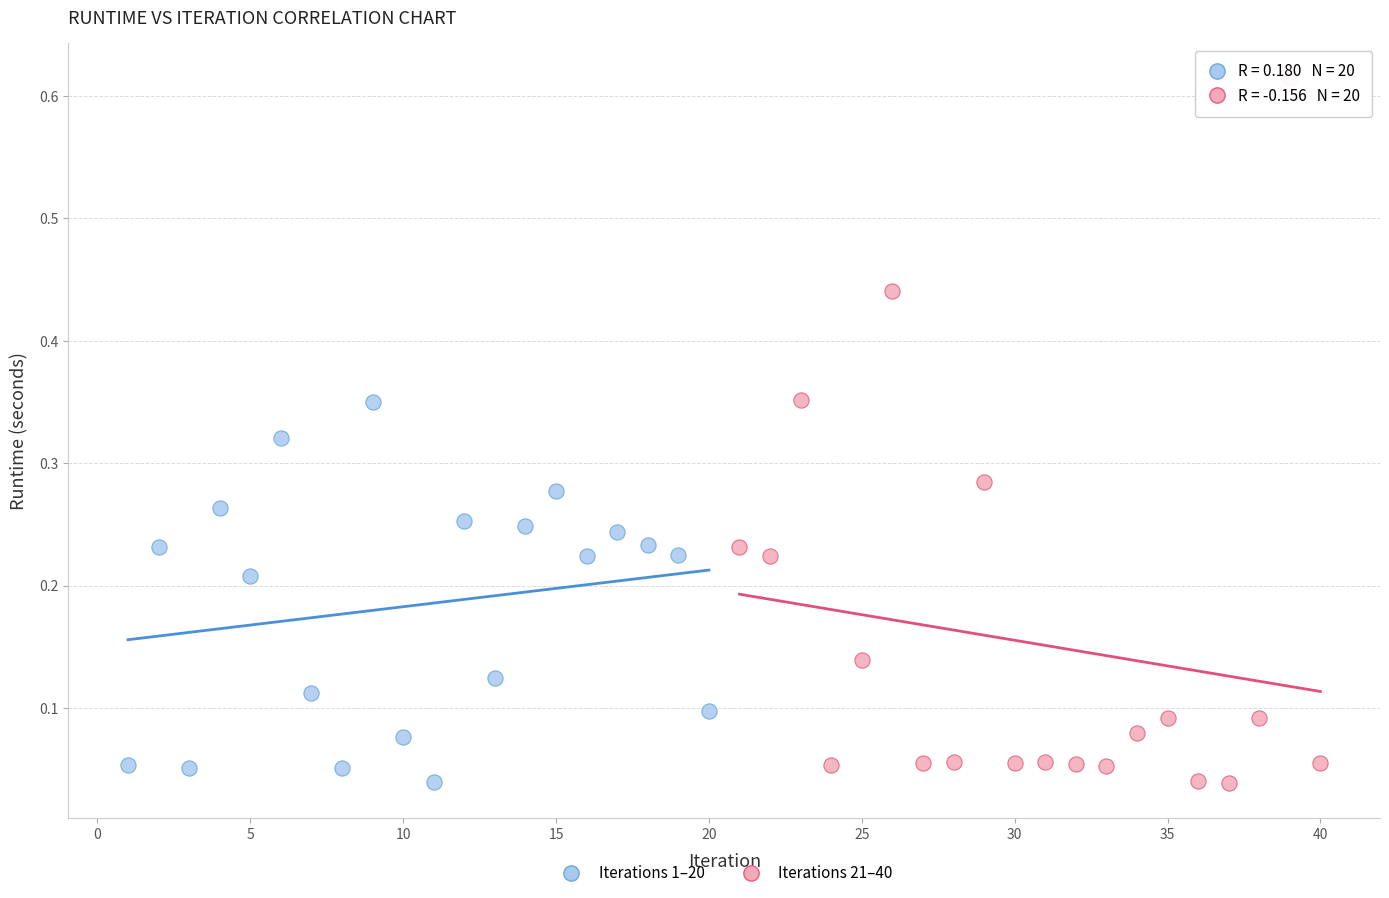

Which series contains the highest Y value?

Iterations 21–40